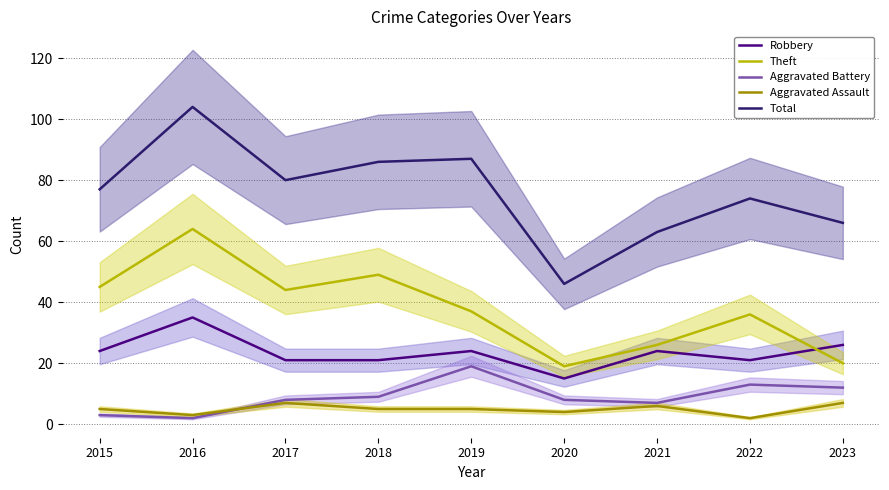

Does the chart display data point markers on the line(s)?

No